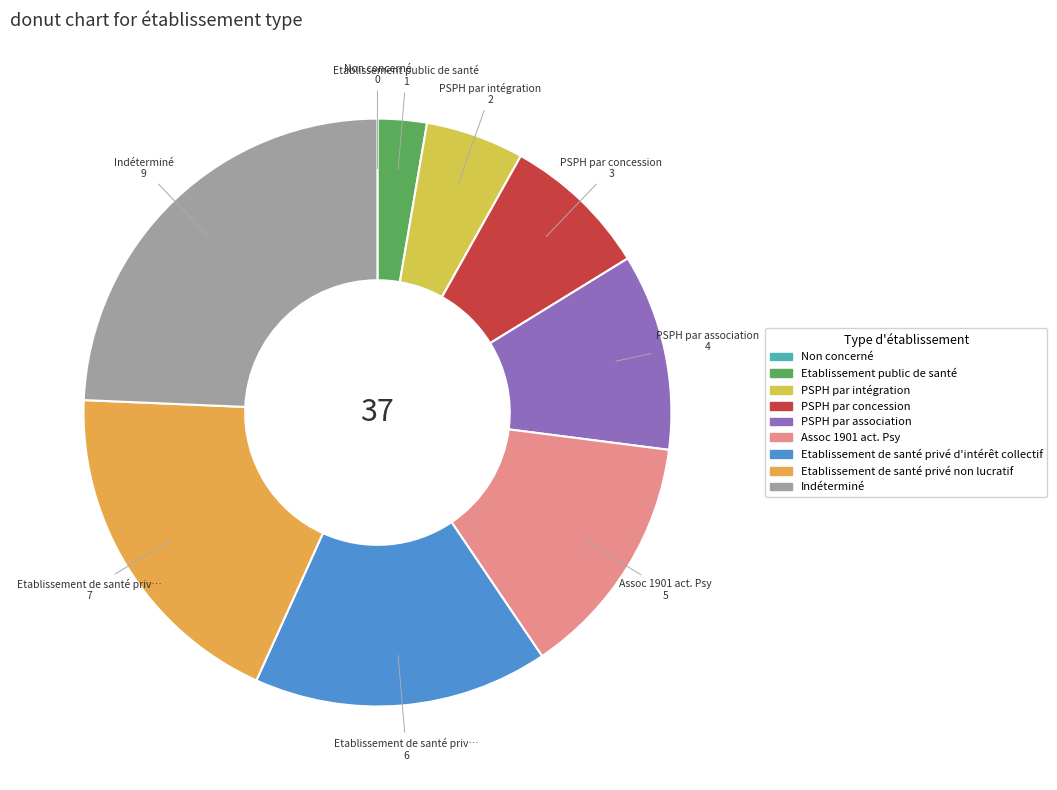

Which category has the smallest portion of the pie?

Non concerné